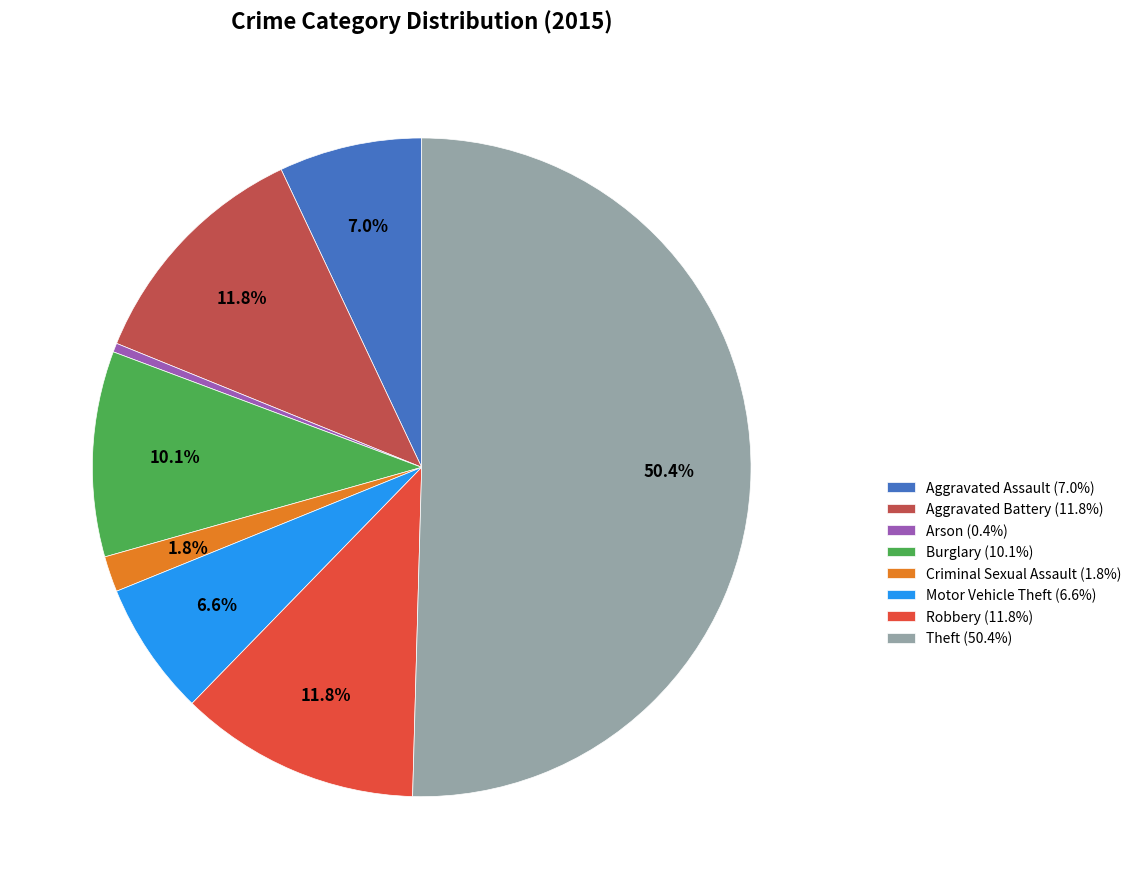

Count the number of slices in the pie.

8